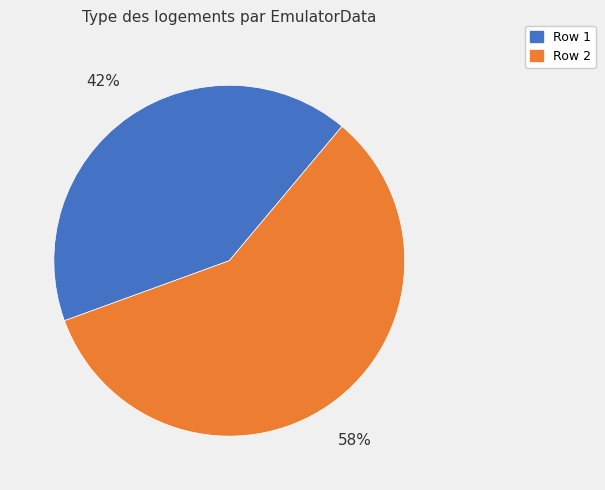

Is the sum of Row 1 and Row 2 greater than half?

Yes